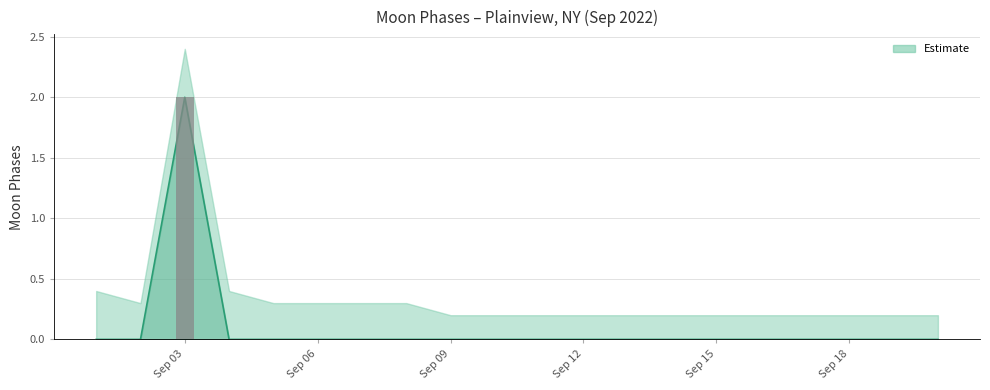

The value of Moon Phases upper at 2022-09-12 is 0.1. True or false?

False